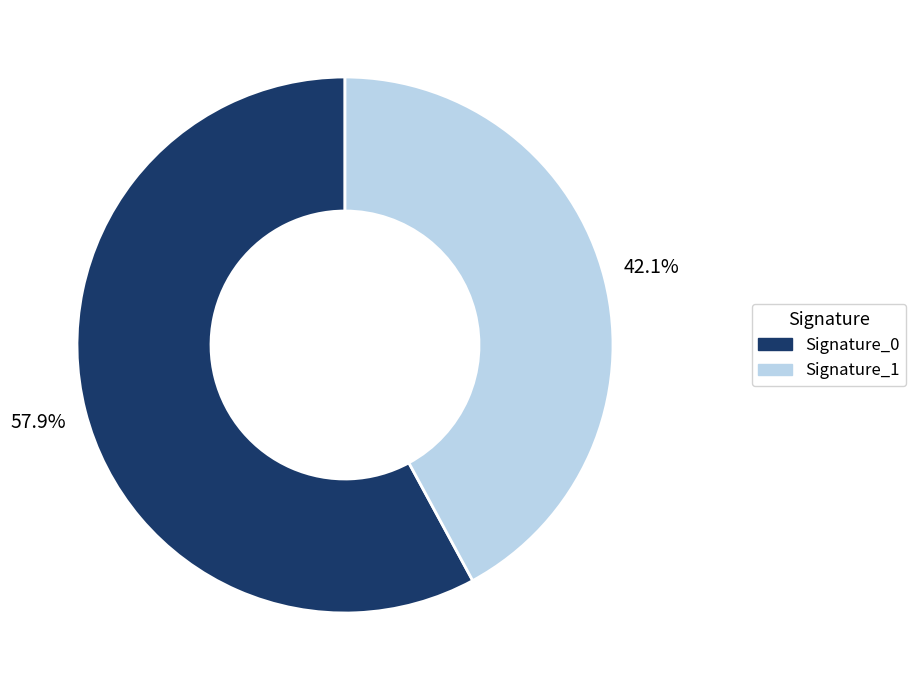

Does Signature_1 represent more than half of the total?

No